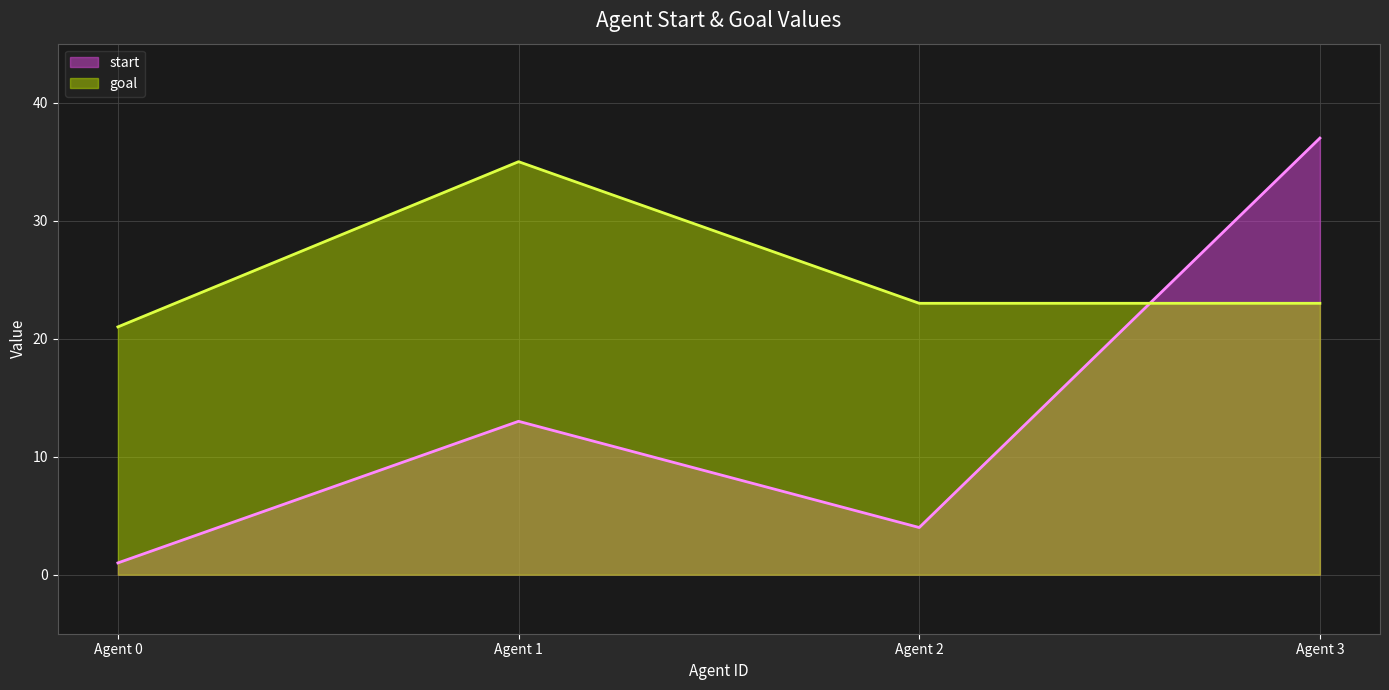

At Agent 1, list the series in order from largest to smallest.

goal, start